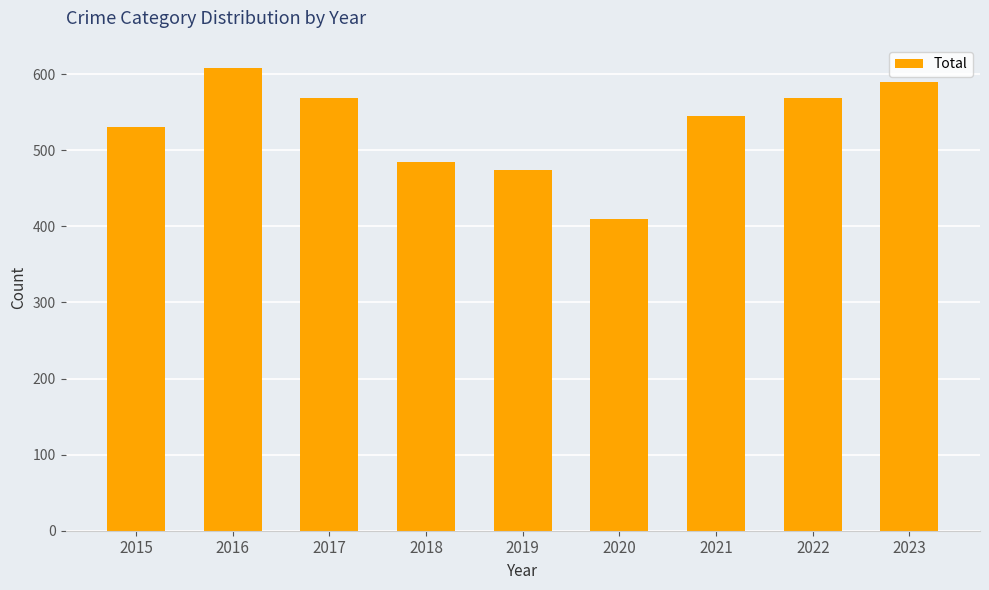

Read the value at 2017, to the nearest 50.

550